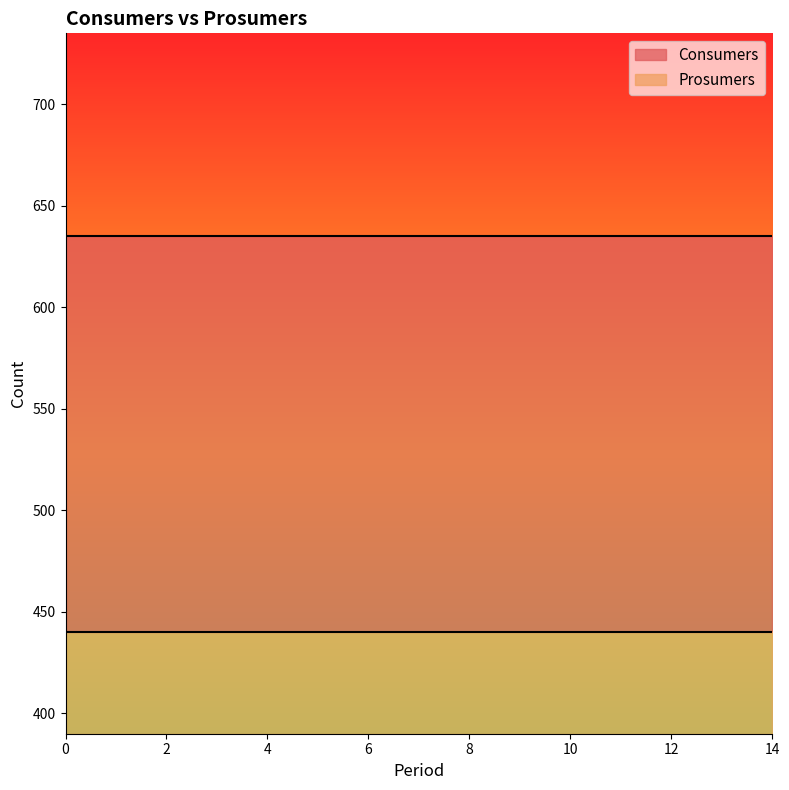

What is the maximum value shown in the chart?

635